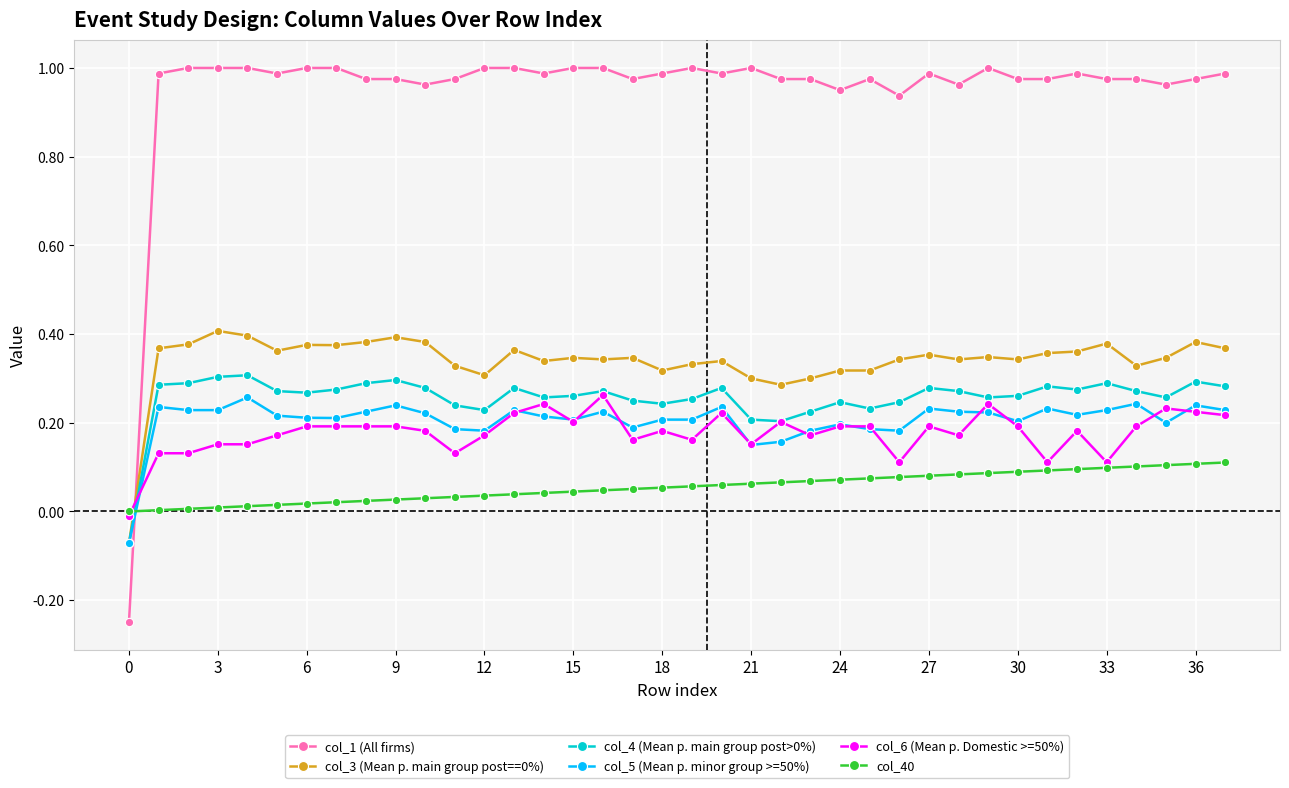

True or false: col_5 (Mean p. minor group >=50%) has more than 2 interior local peaks.

True